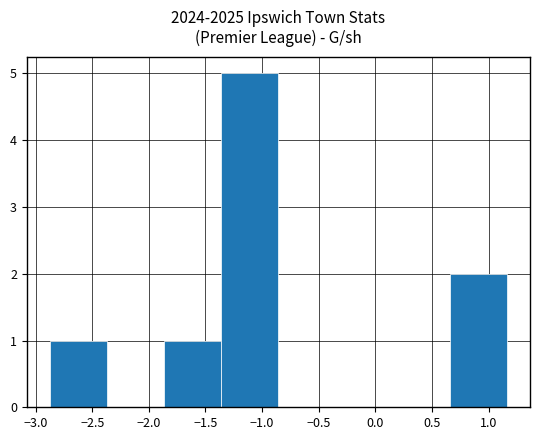

Reading left to right, transcribe this chart: for each bar, give the range it covers on the x-axis and its height. Neither the bar edges nor the heights are printed on the chart, so give them approximately, as read against the axes.

-2.90 to -2.35: 1
-2.35 to -1.85: 0
-1.85 to -1.35: 1
-1.35 to -0.85: 5
-0.85 to -0.35: 0
-0.35 to 0.15: 0
0.15 to 0.65: 0
0.65 to 1.15: 2